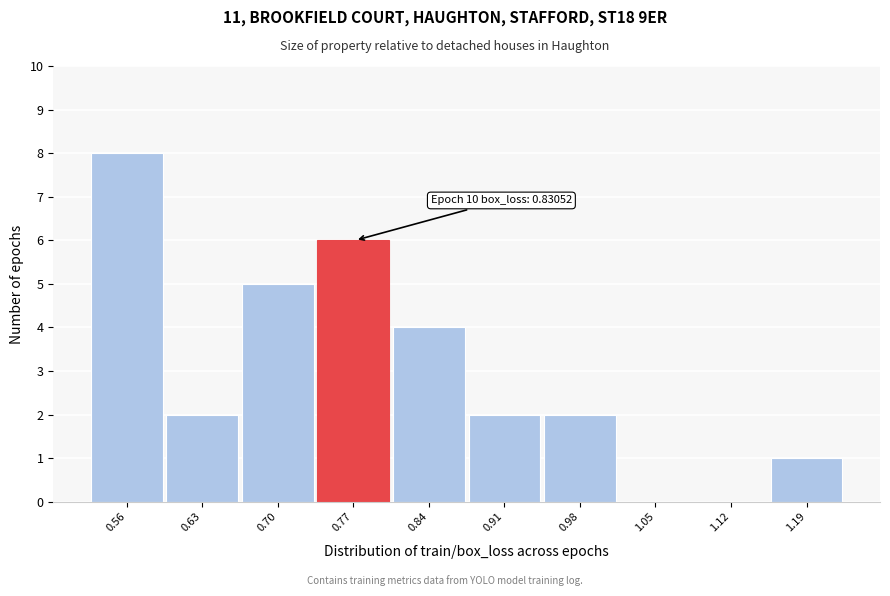

Reading left to right, transcribe all the data shown in this chart.

0.56=8	0.63=2	0.70=5	0.77=6	0.84=4	0.91=2	0.98=2	1.05=0	1.12=0	1.19=1